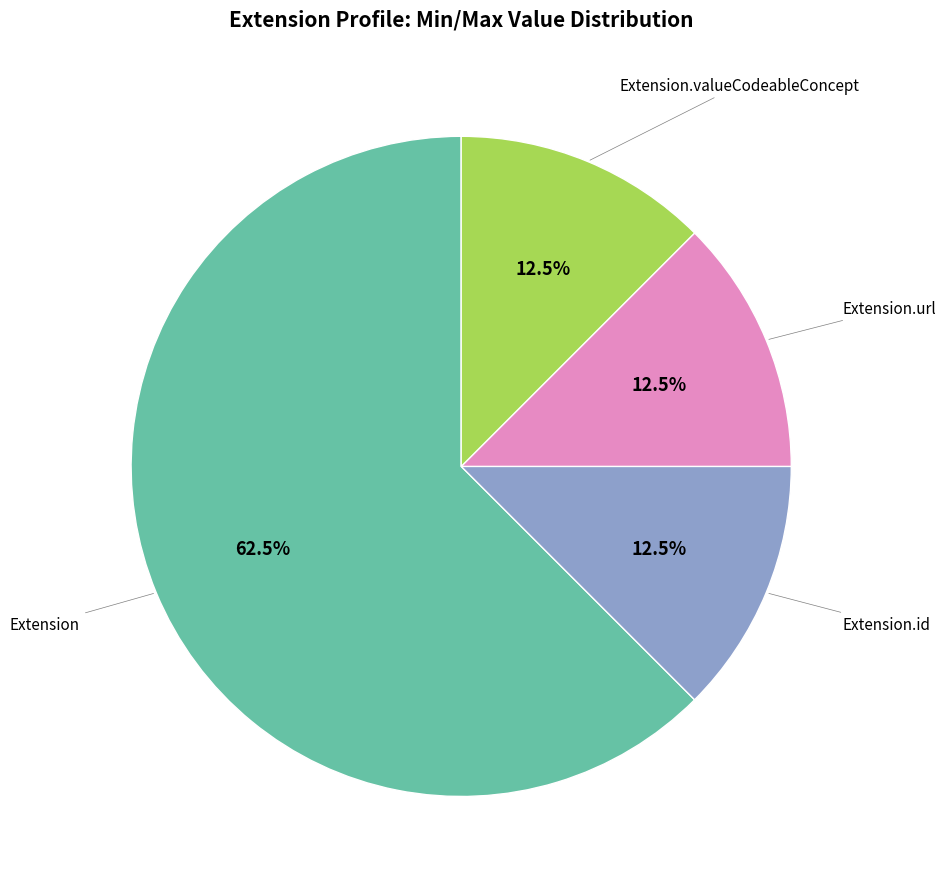

Does any single category account for the majority?

Yes